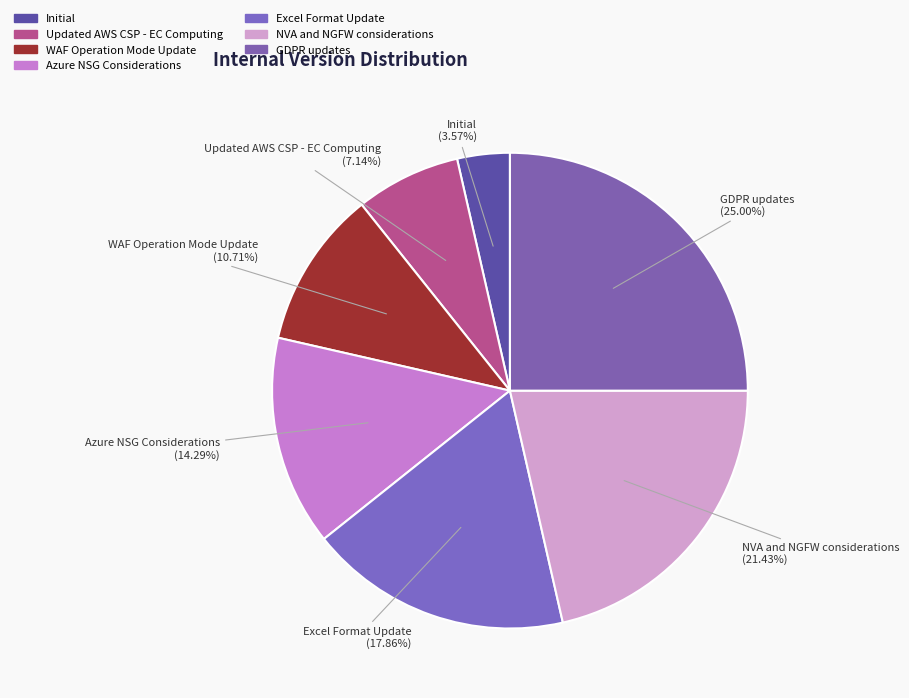

The Azure NSG Considerations slice represents 21% of the pie. True or false?

False